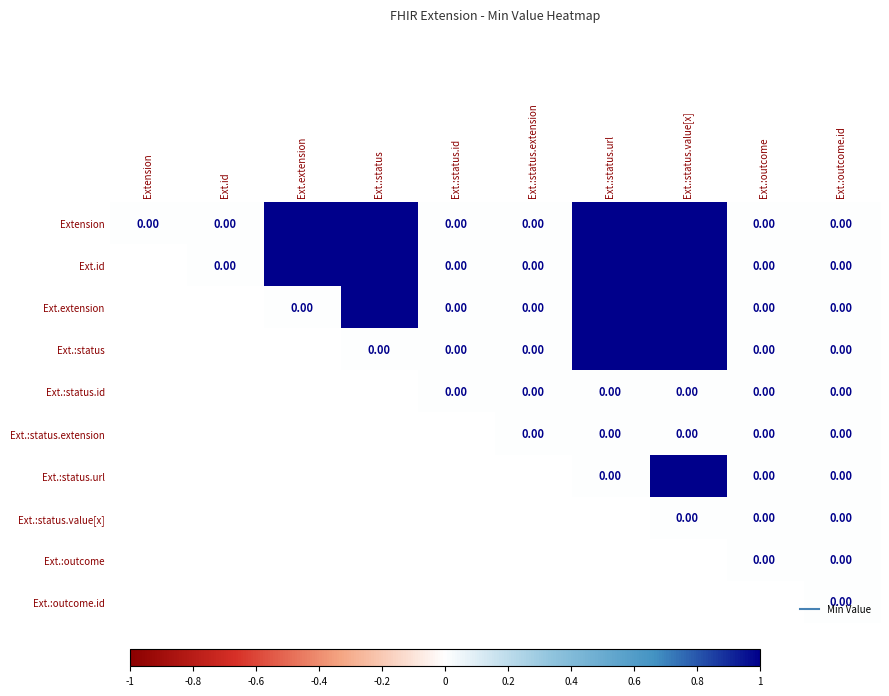

The value of Extension at Ext.:status is 1. True or false?

True